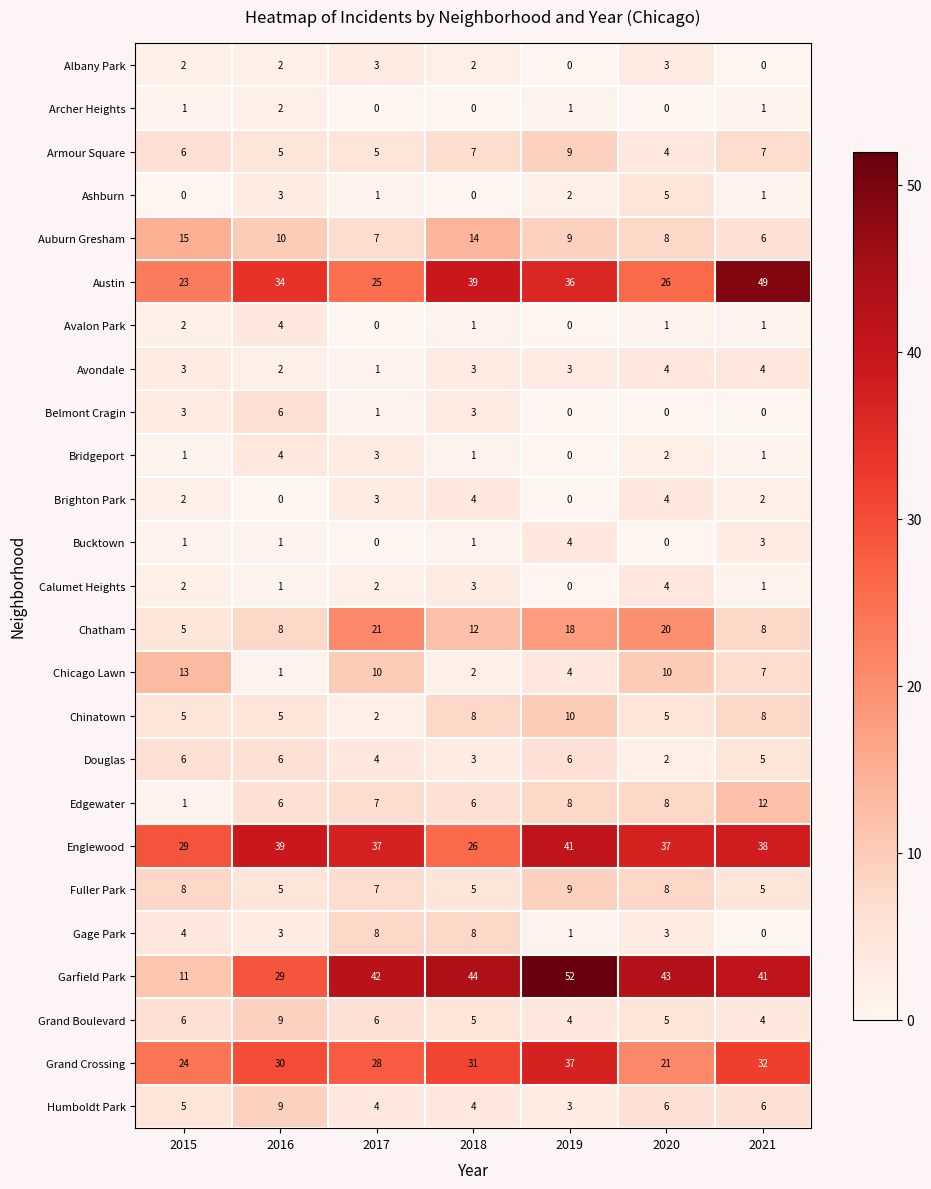

How many data points in Douglas are less than 5?

3